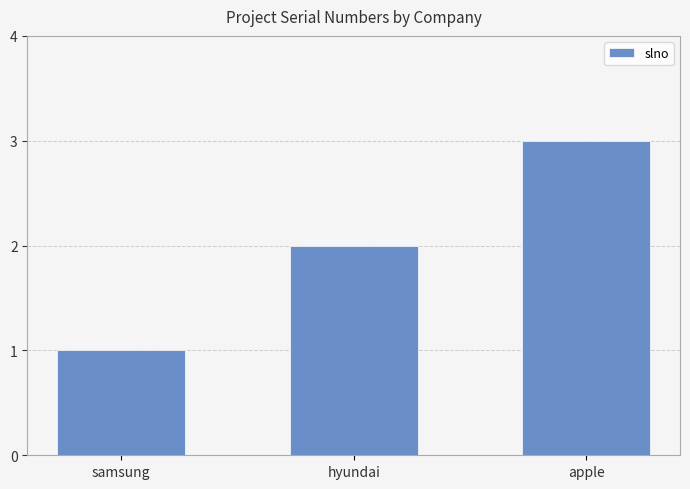

Is it true that the value at hyundai is 2?

True